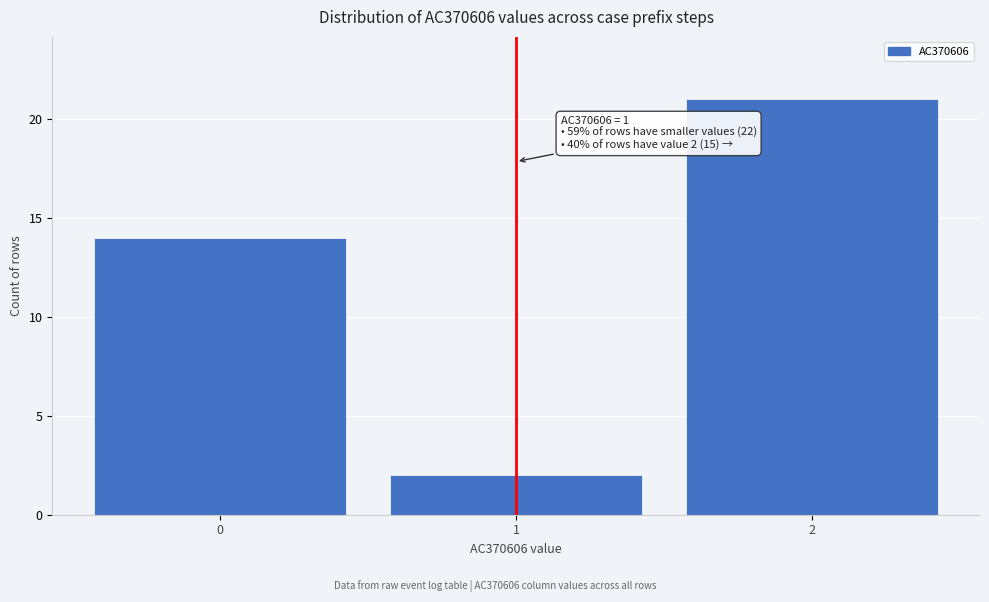

Reading left to right, extract all data points from this chart.

14	2	21